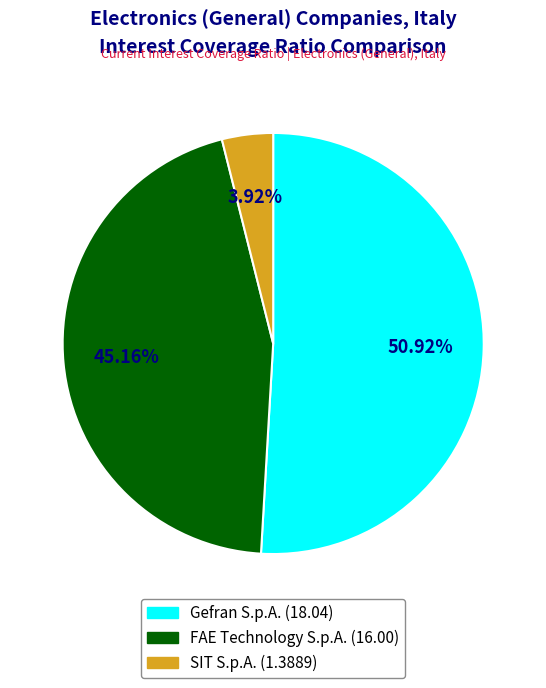

Does any single category account for the majority?

Yes